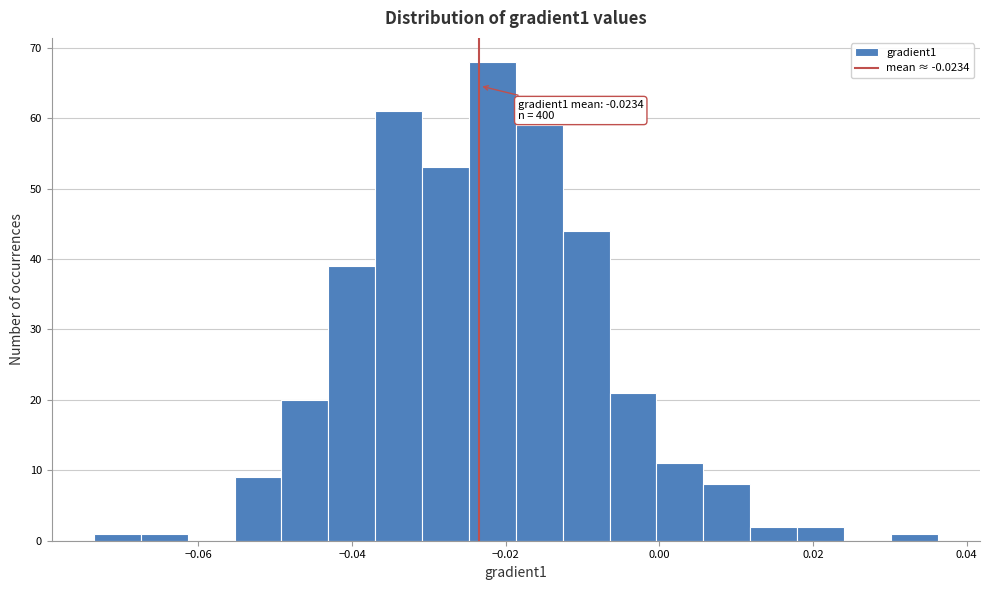

Read against the x-axis, roughly where is the centre of the tallest bar?

-0.022